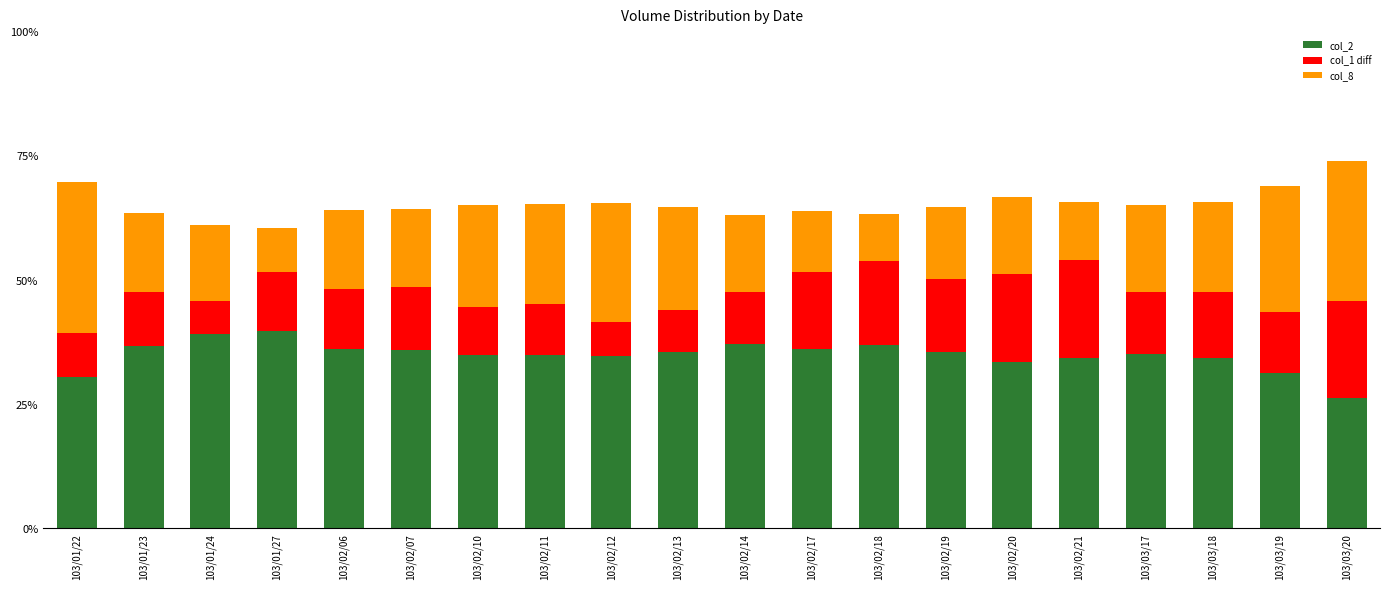

Rank the series at 103/03/17 from lowest to highest value.

col_1 diff, col_8, col_2